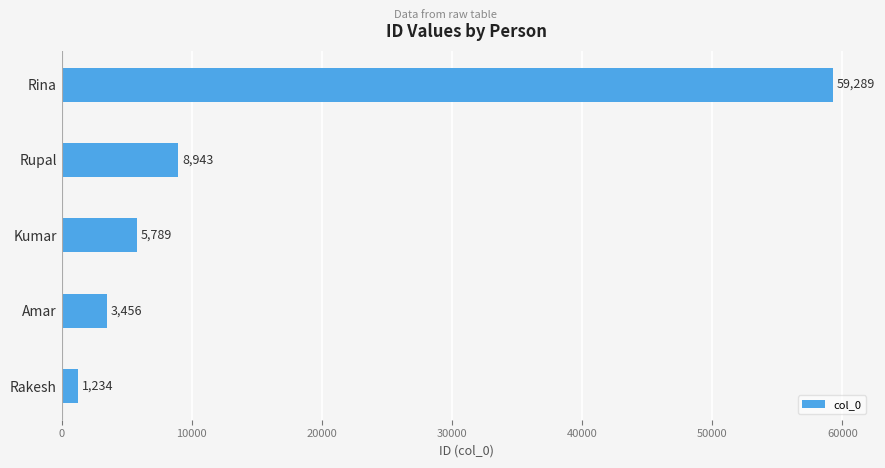

Reading bottom to top, extract all data points from this chart.

Rakesh=1234	Amar=3456	Kumar=5789	Rupal=8943	Rina=59289